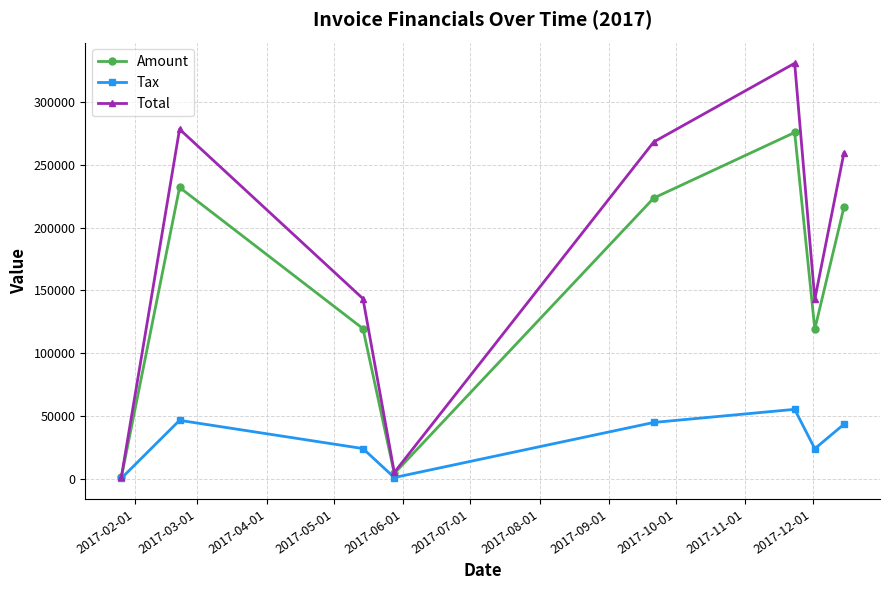

How many interior local peaks does the Tax series have?

2